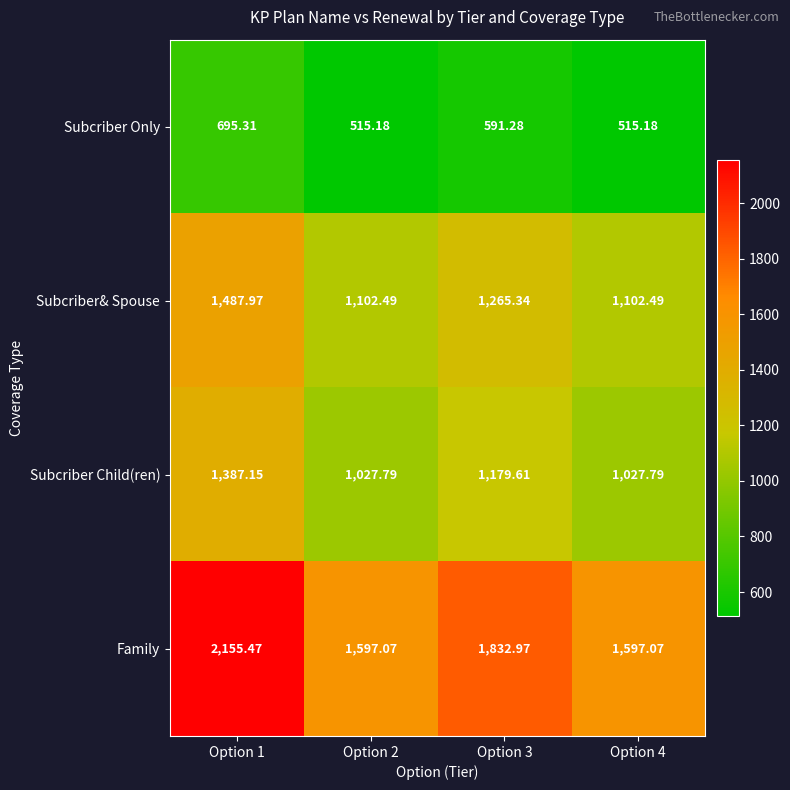

Rank the series by their maximum value, from lowest to highest.

Subcriber Only, Subcriber Child(ren), Subcriber& Spouse, Family